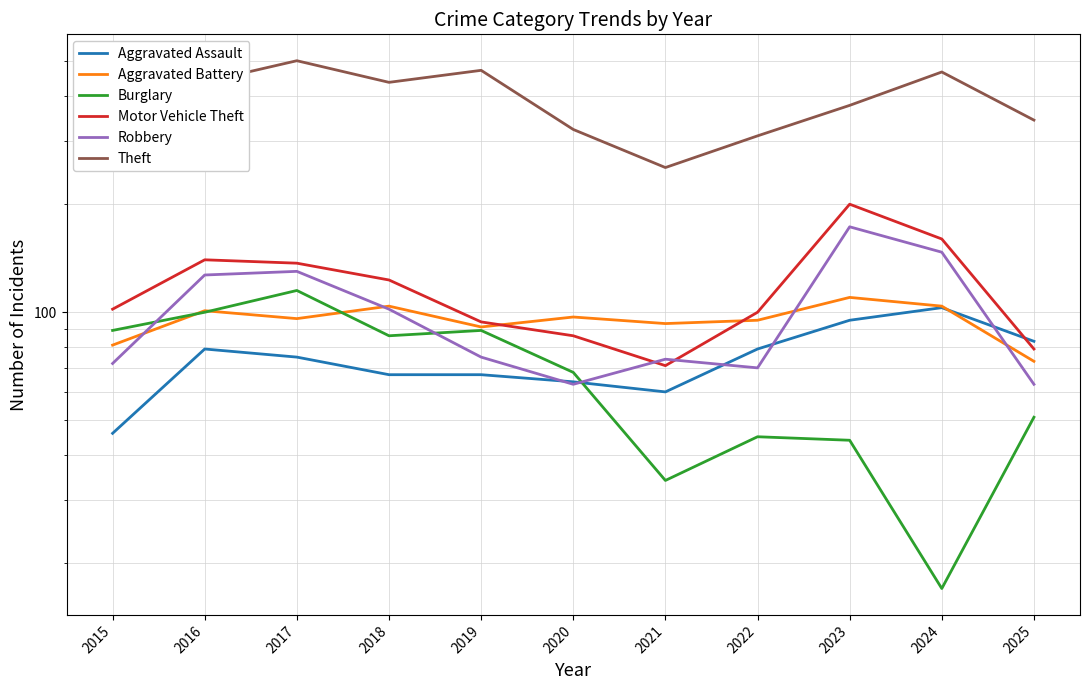

True or false: Robbery has more than 0 interior local peaks.

True